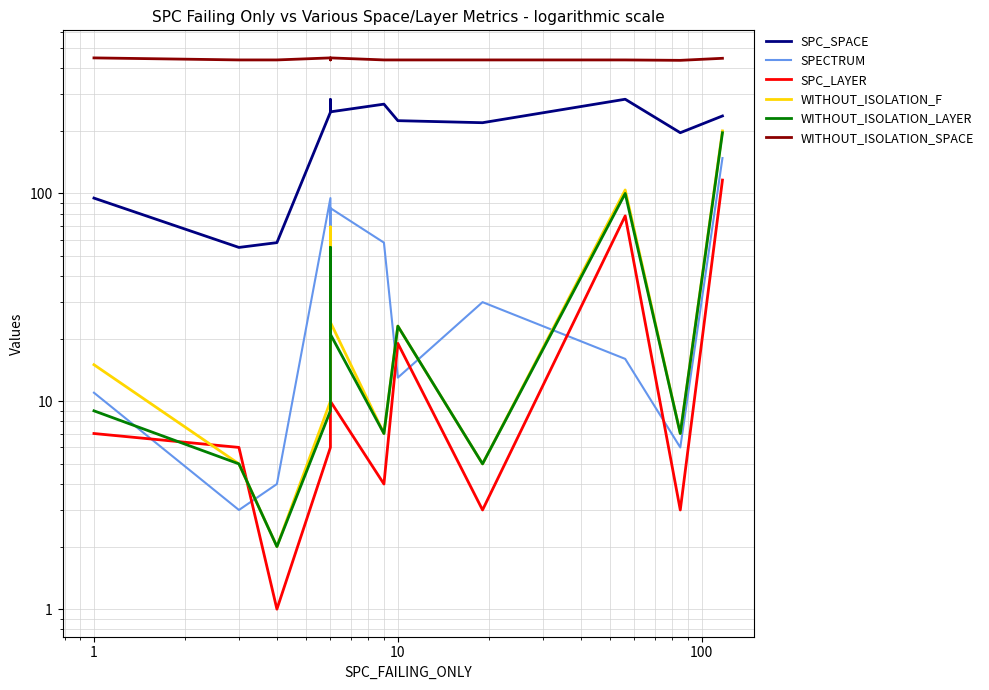

Is it true that SPECTRUM equals 6 at 7?

False